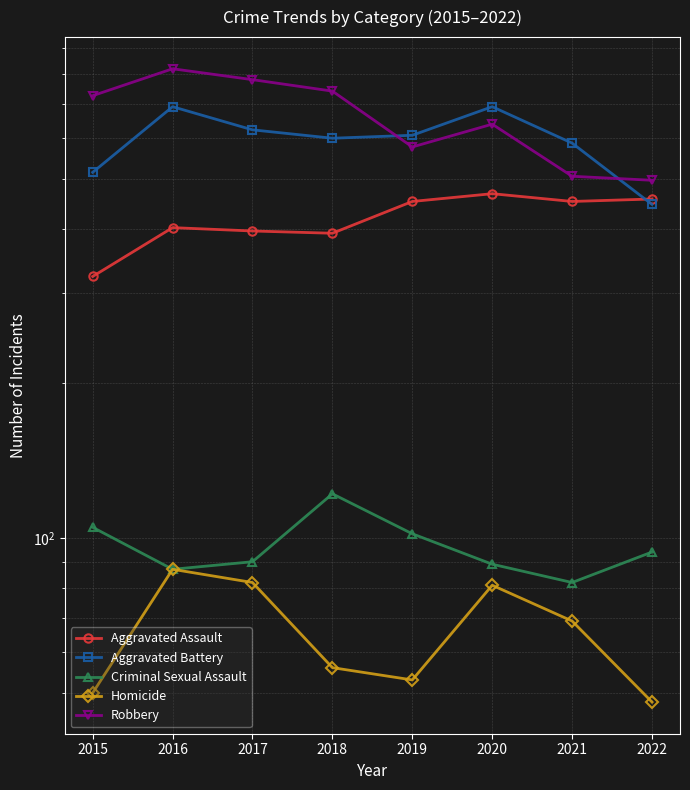

Which series has the largest total across all categories?

Robbery